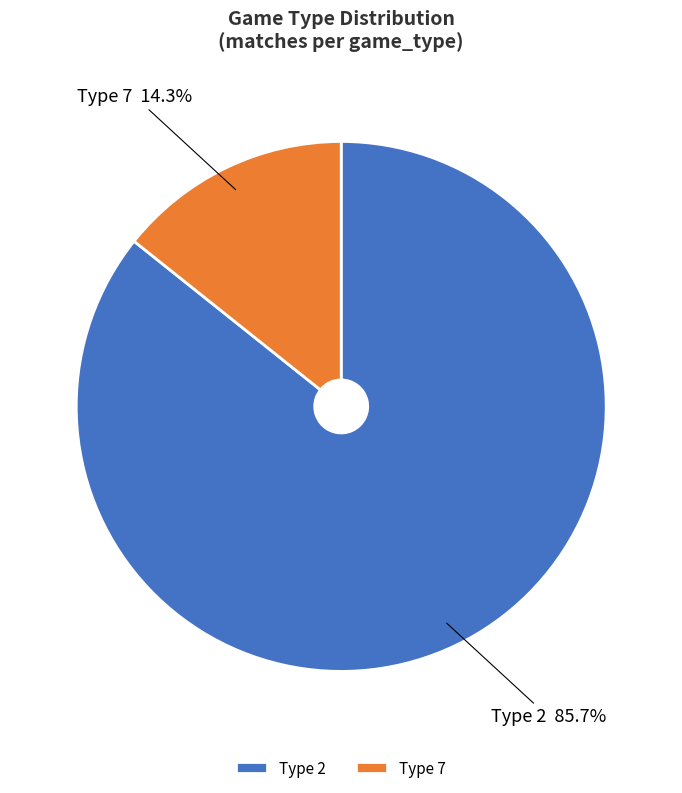

Which category has the smallest portion of the pie?

Type 7